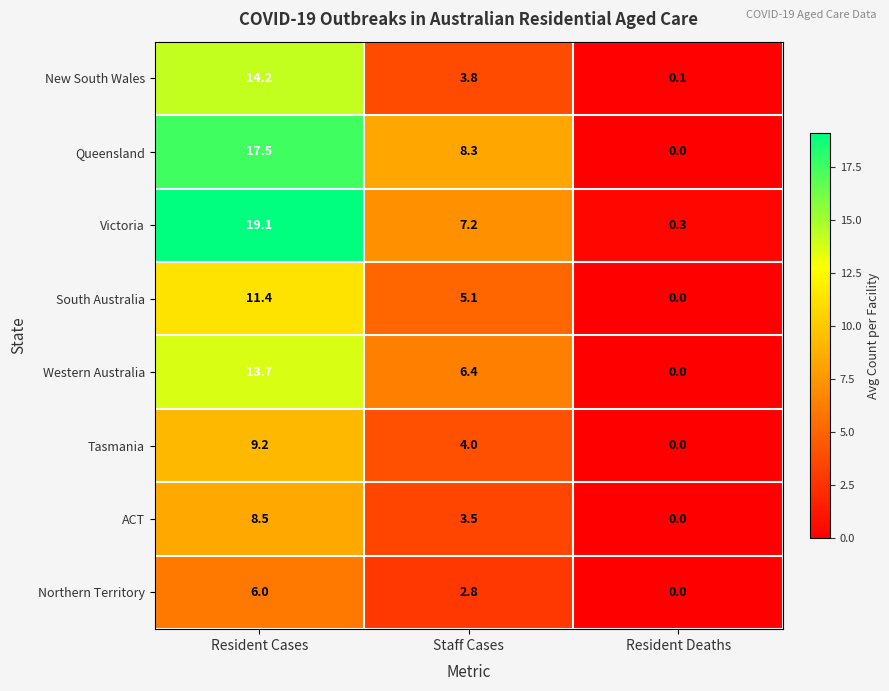

Where does the New South Wales series first go above 3?

Resident Cases